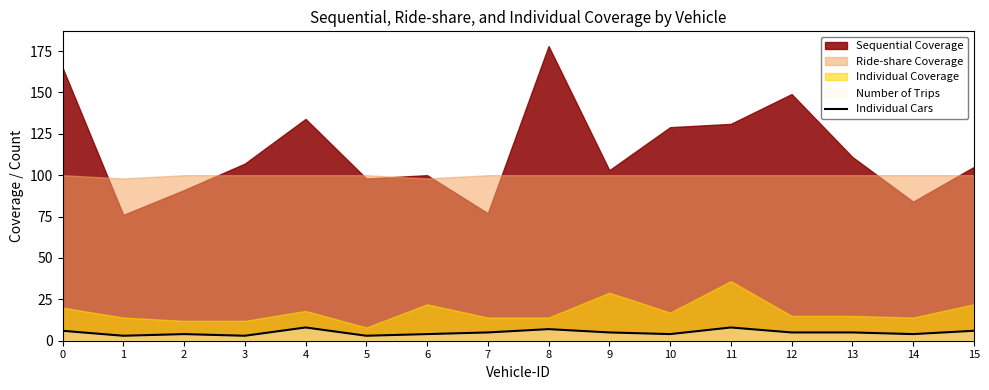

Reading right to left, extract all data points from this chart.

15=6	14=4	13=5	12=5	11=8	10=4	9=5	8=7	7=5	6=4	5=3	4=8	3=3	2=4	1=3	0=6